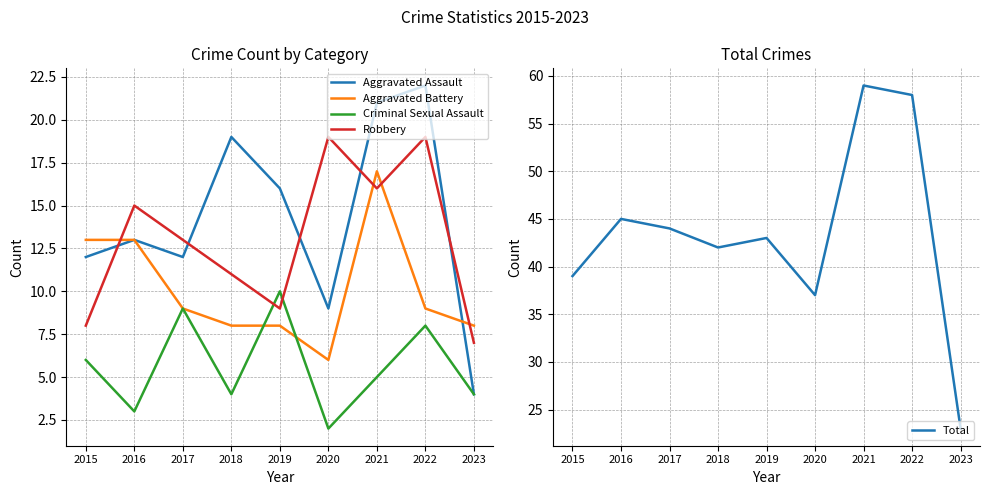

How many data points in Aggravated Battery are less than 9?

4